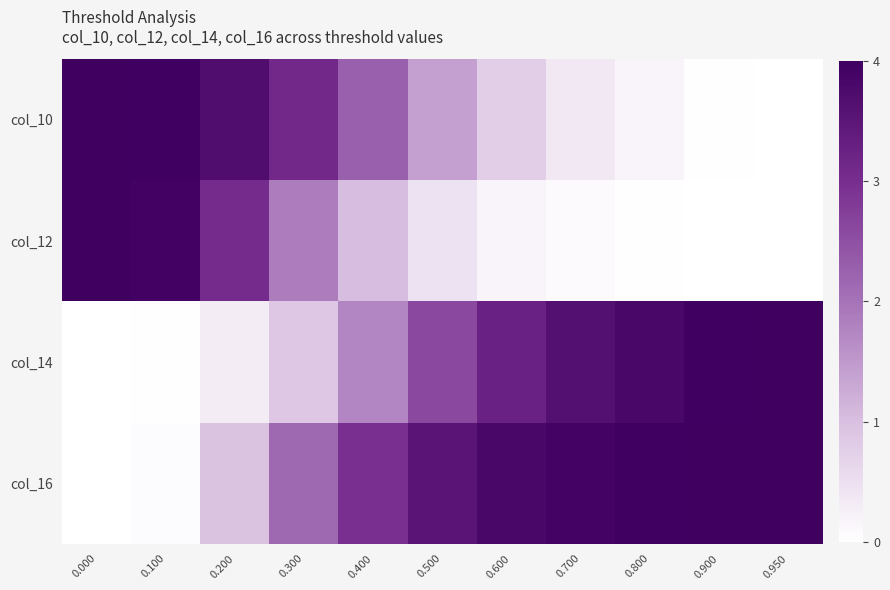

How many series are shown in this chart?

4